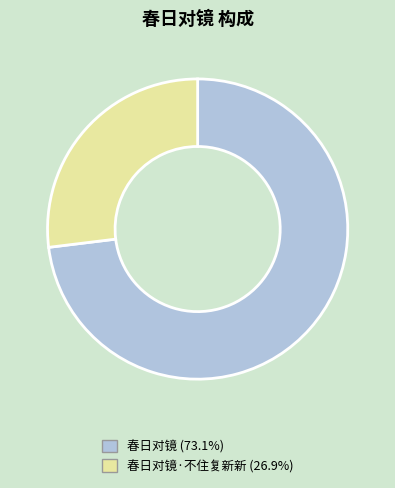

Does any single category account for the majority?

Yes